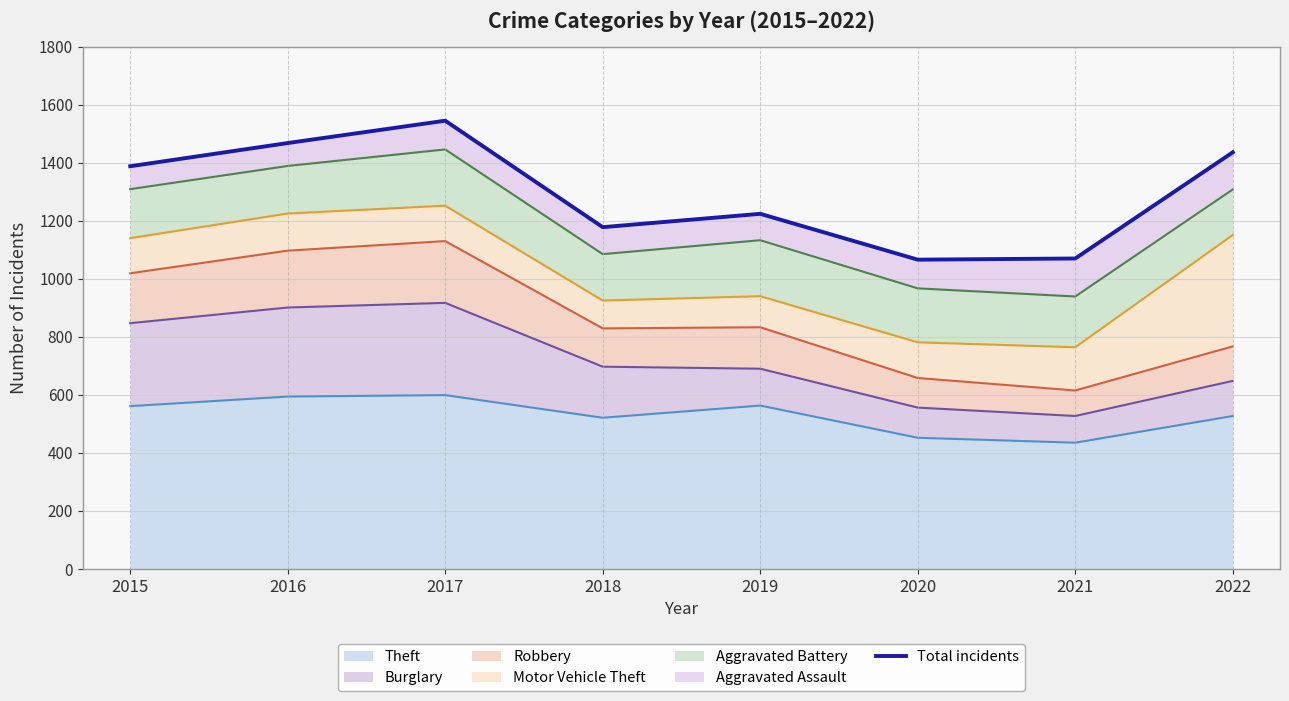

Which has a higher value, 2020 or 2019?

2019